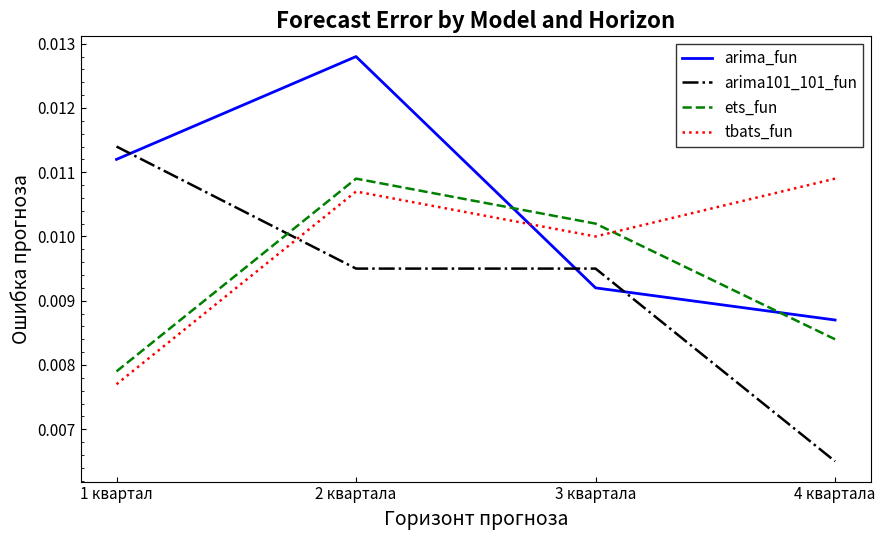

Is the value of ets_fun at 3 квартала greater than the value of arima_fun at 2 квартала?

No